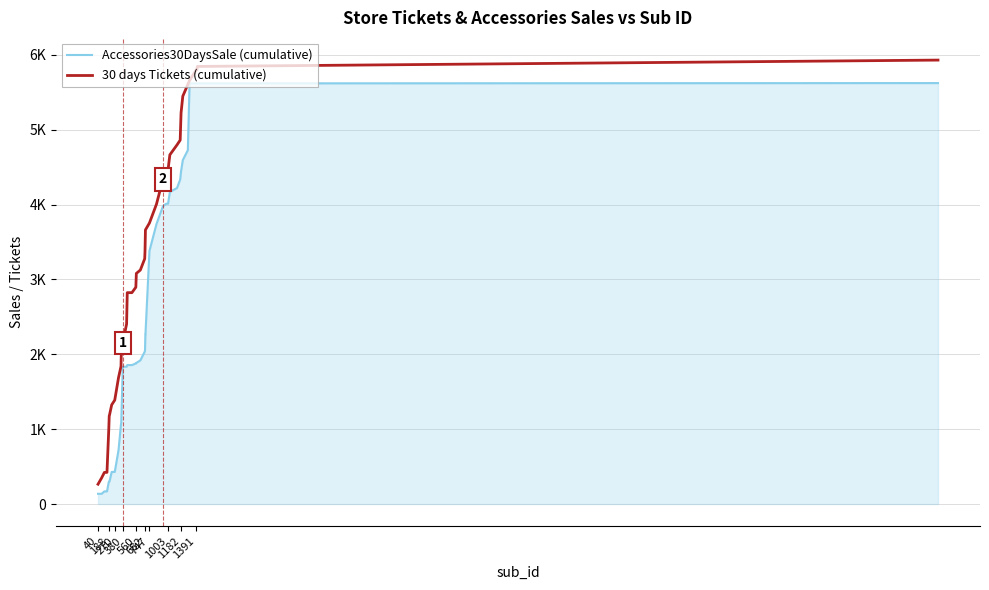

What is the label of the 9th point from the left?

270